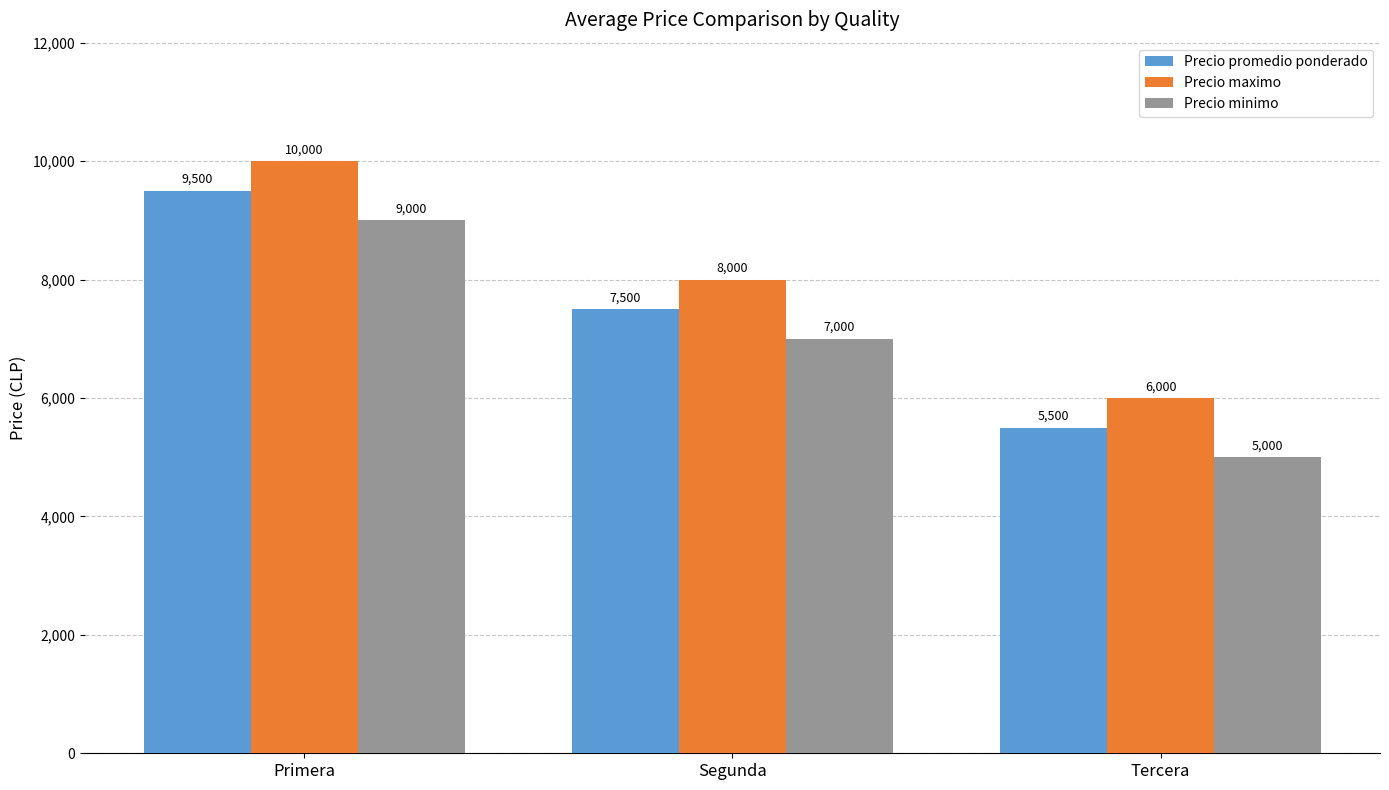

How many bars are there in total?

9